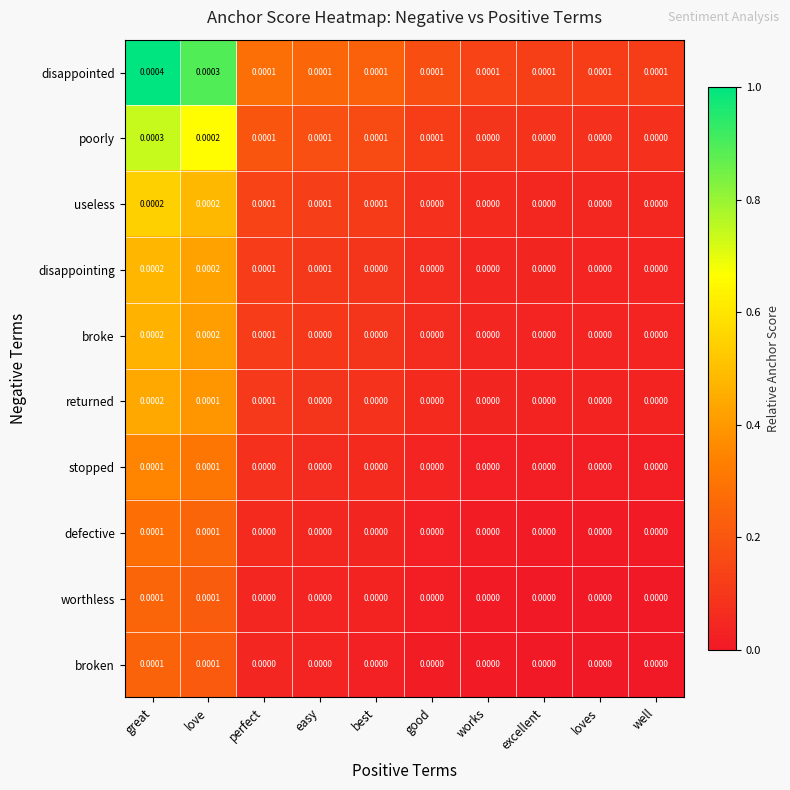

Which category has the highest value across all series?

great